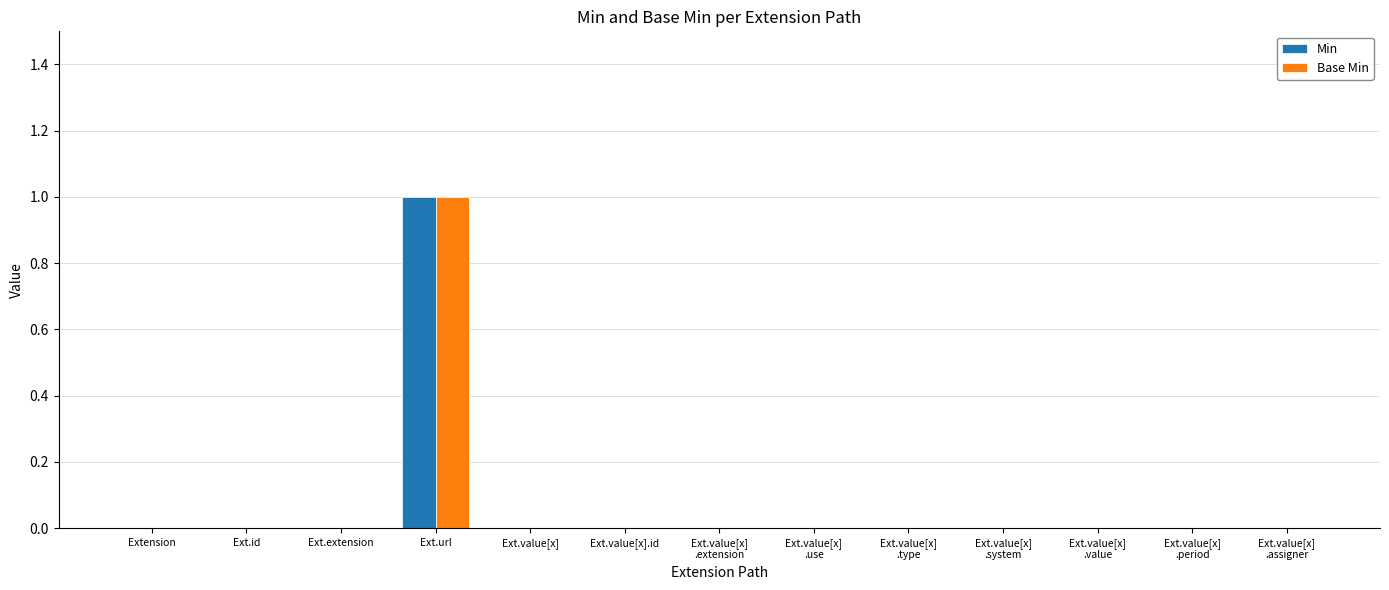

At which category is the sum across all series the highest?

Ext.url